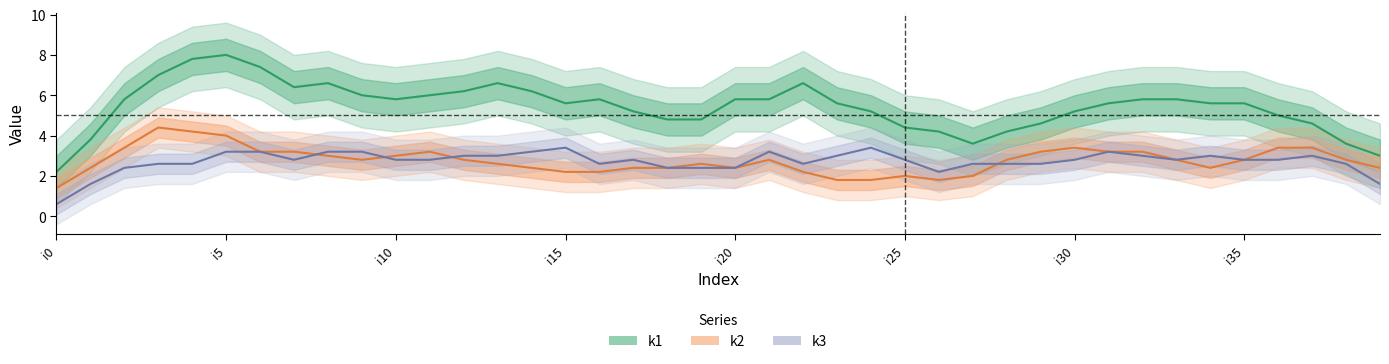

Between which two adjacent categories do k3 and k2 first intersect?

i6 and i7